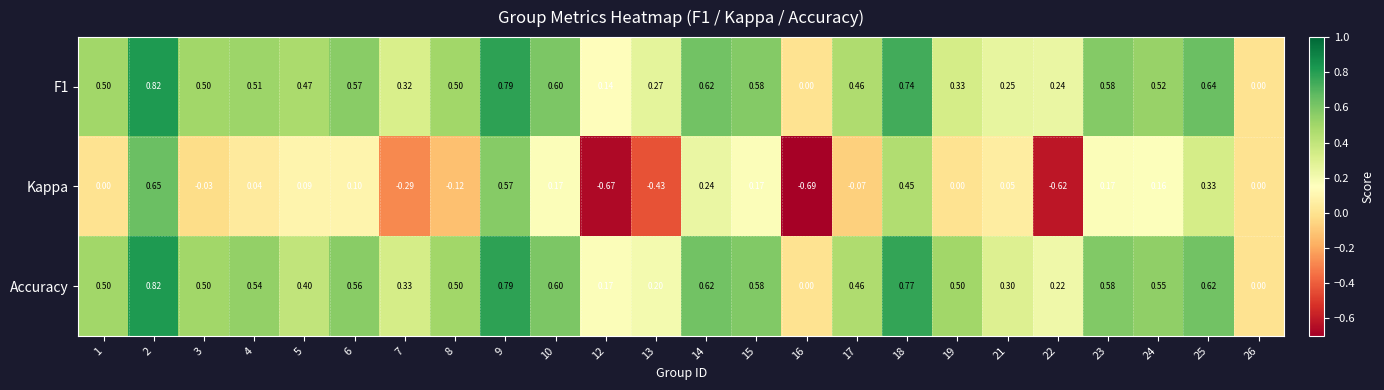

Is the value of Kappa at 3 greater than the value of F1 at 18?

No